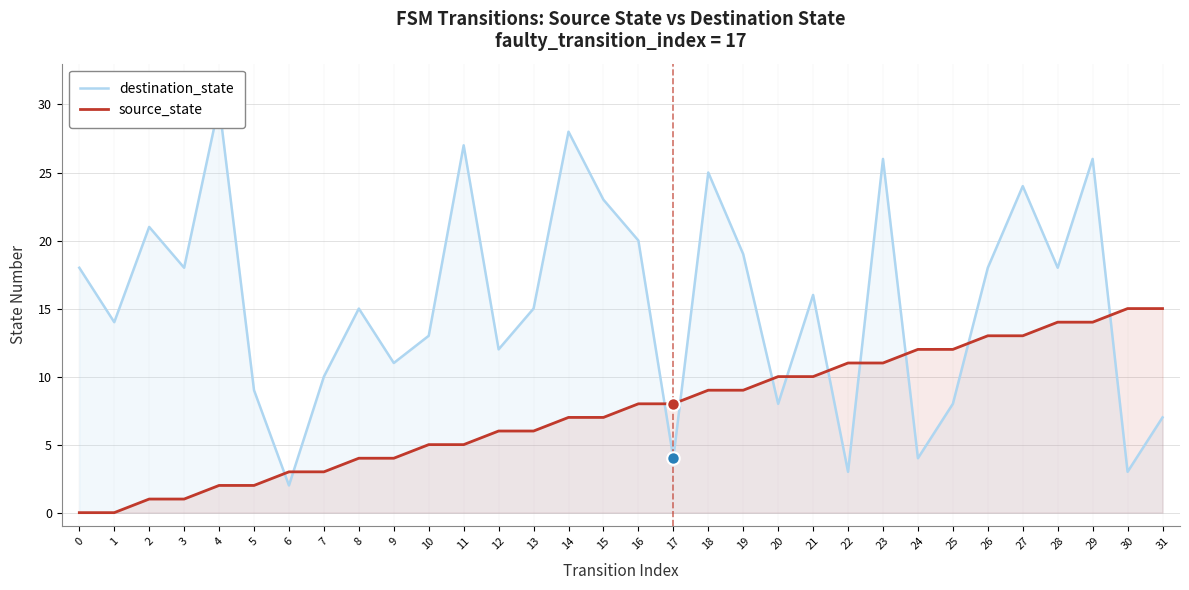

At which label is destination_state closest to 16?

21